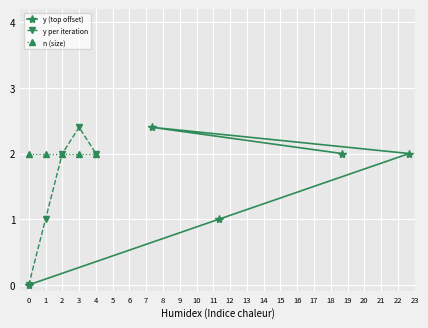

True or false: n (size) and y per iteration cross at least once.

False